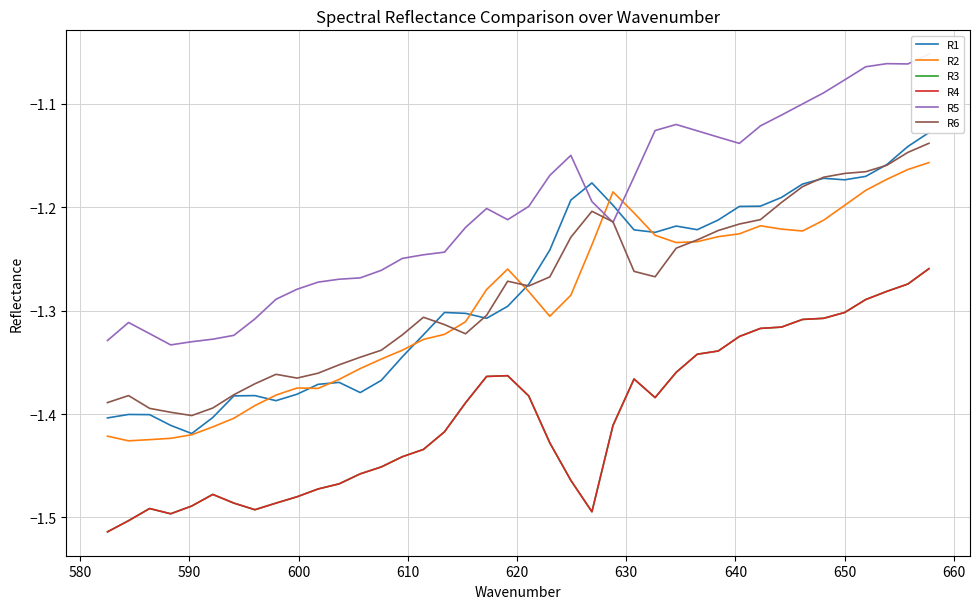

What are all the series names shown in the legend?

R1, R2, R3, R4, R5, R6